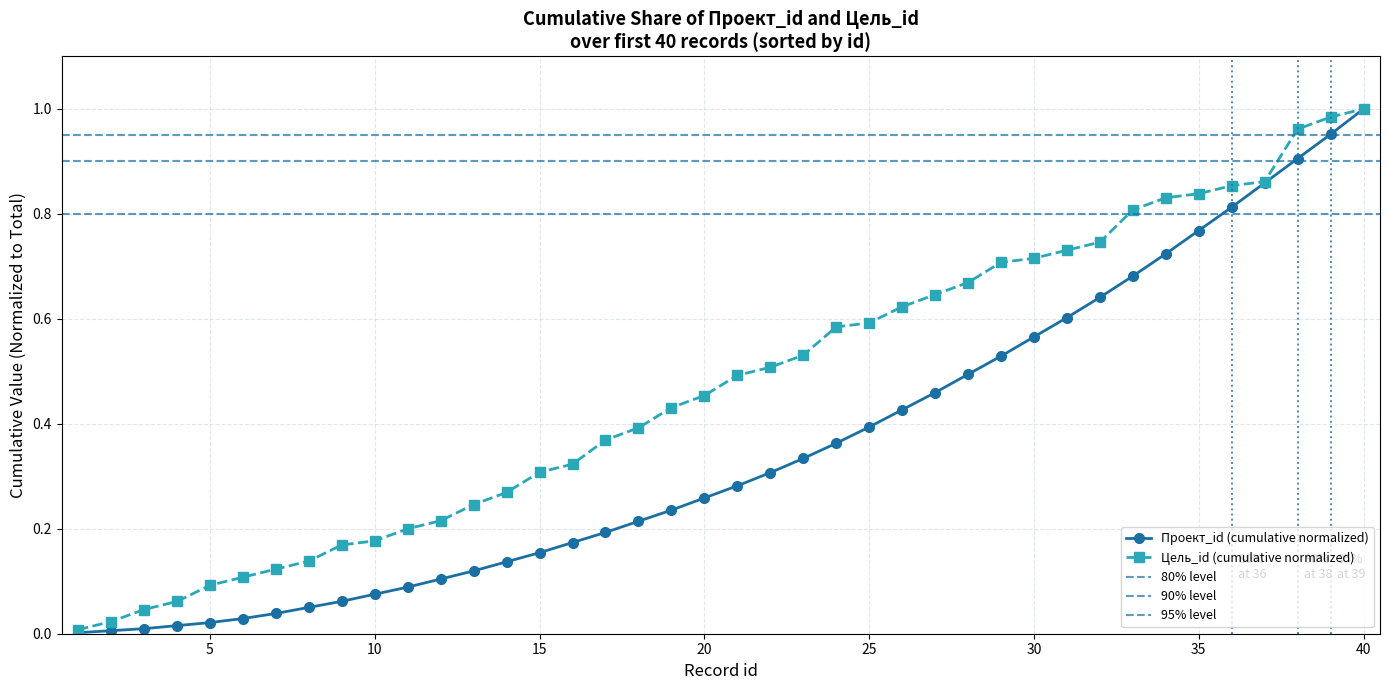

Is it true that Проект_id (cumulative normalized) equals 0.0 at 10?

False